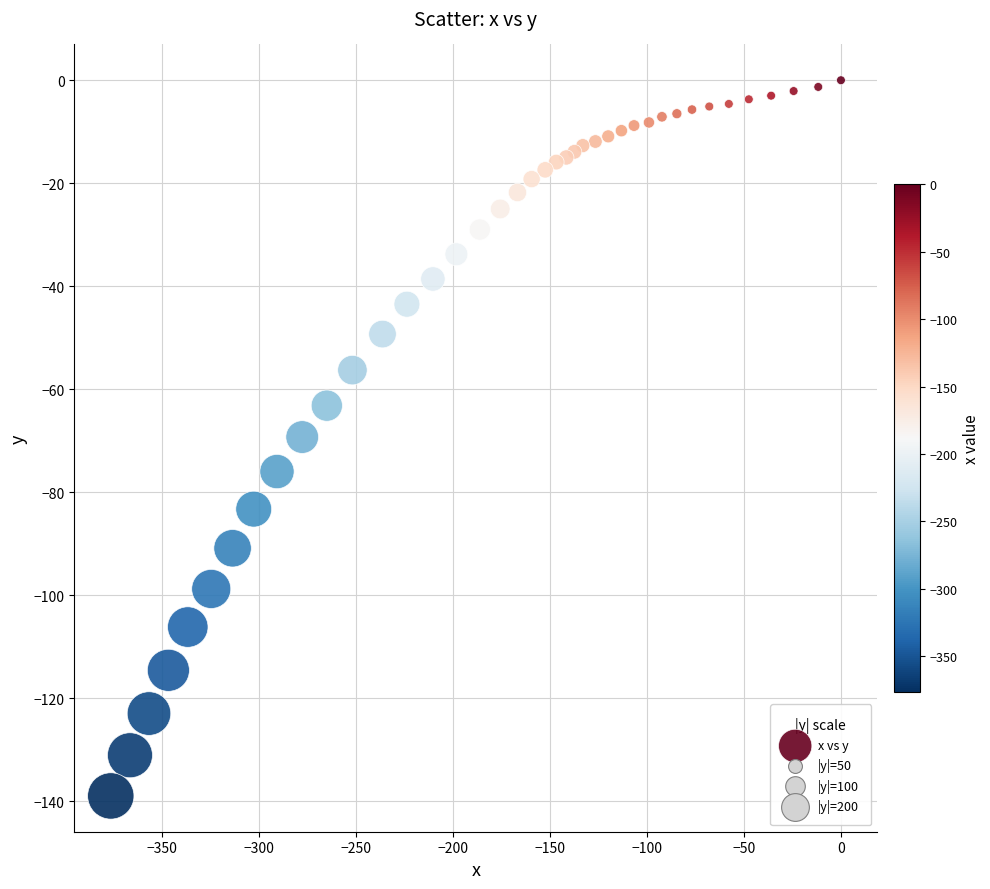

What is the range of X values (max minus min)?

376.5